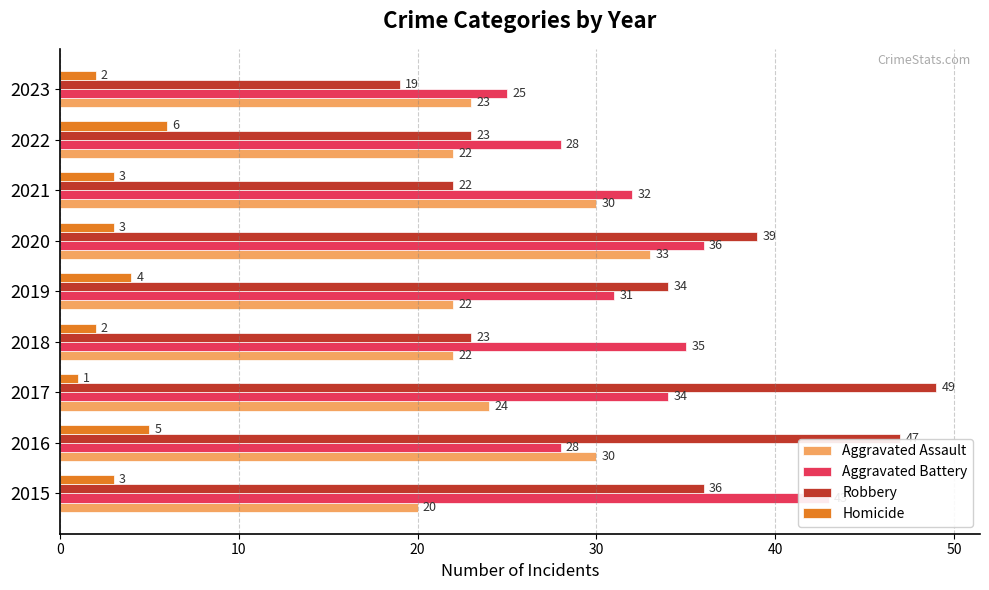

What is the greatest value displayed?

49